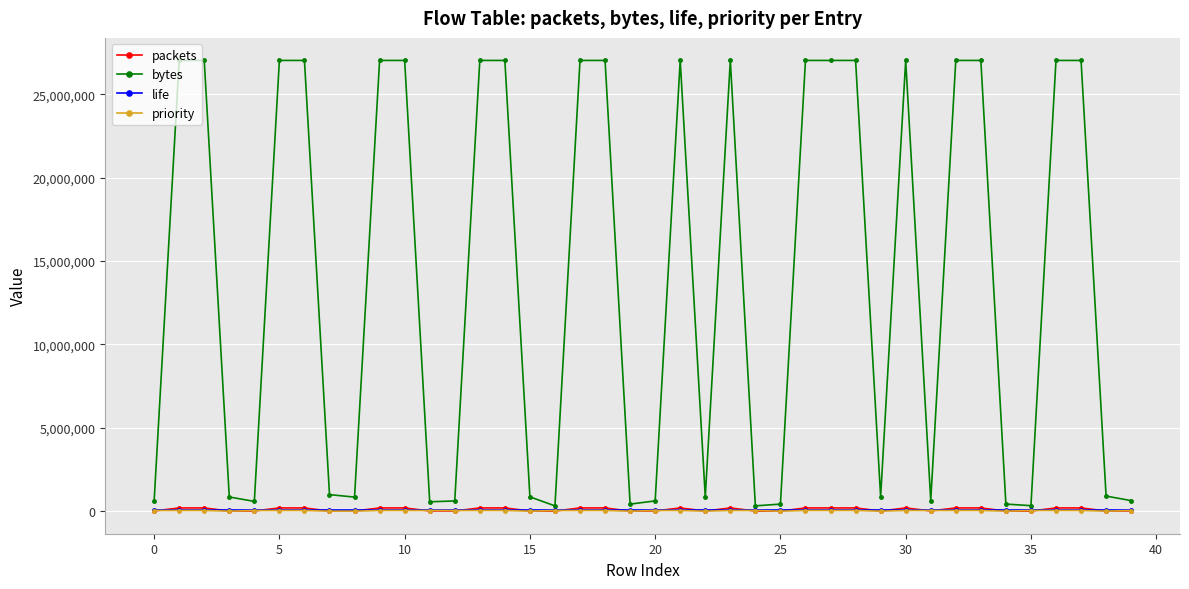

Which series has the largest total across all categories?

bytes